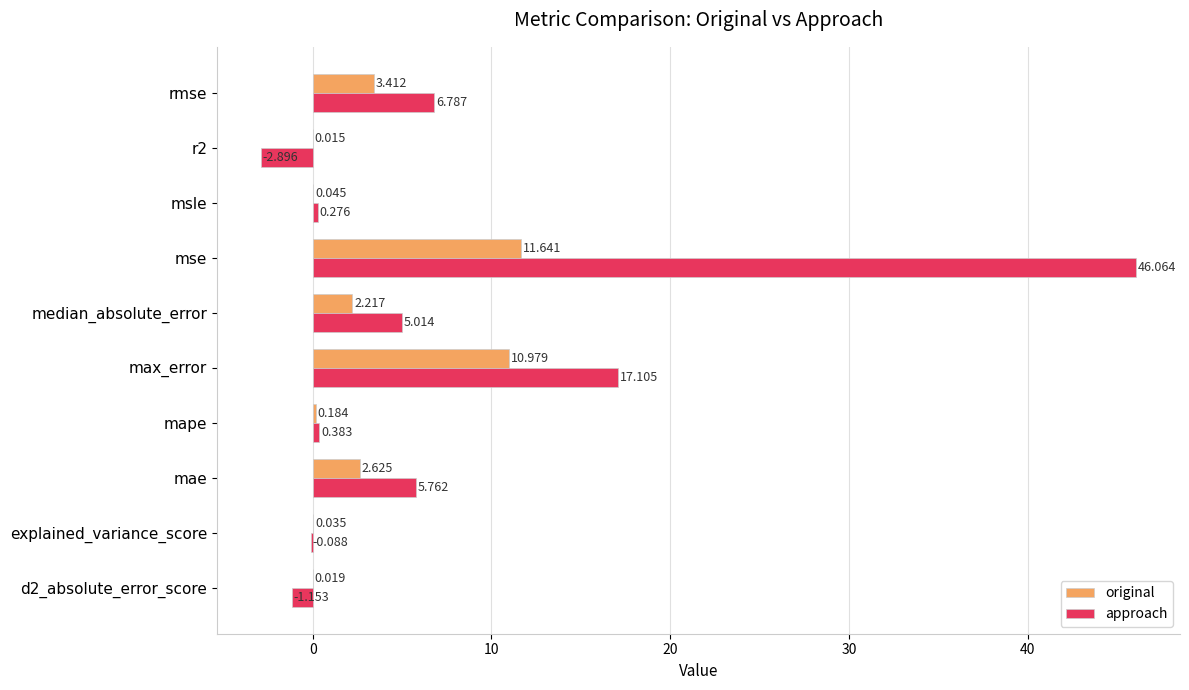

Between mse and r2, which series saw the biggest shift?

approach